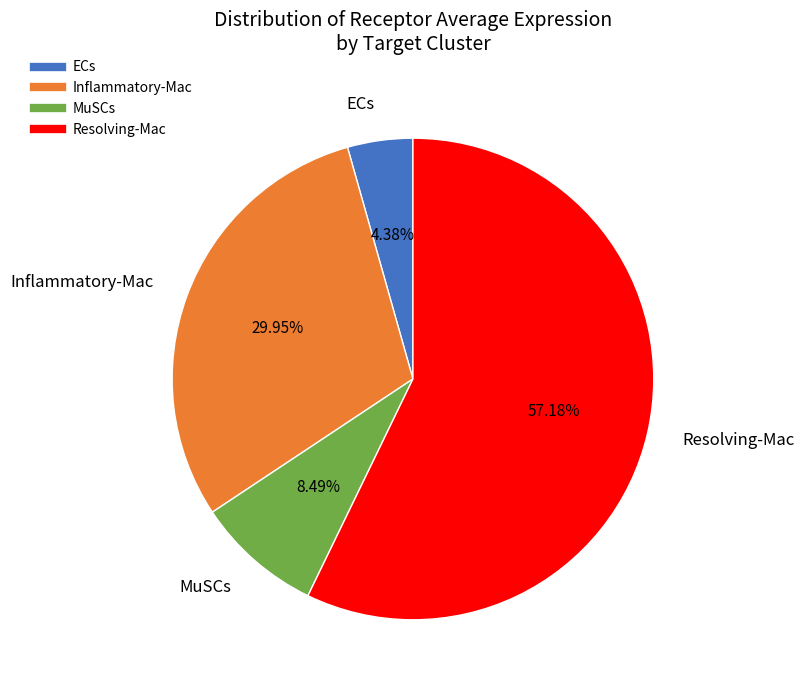

Is there any slice that represents more than half of the pie?

Yes